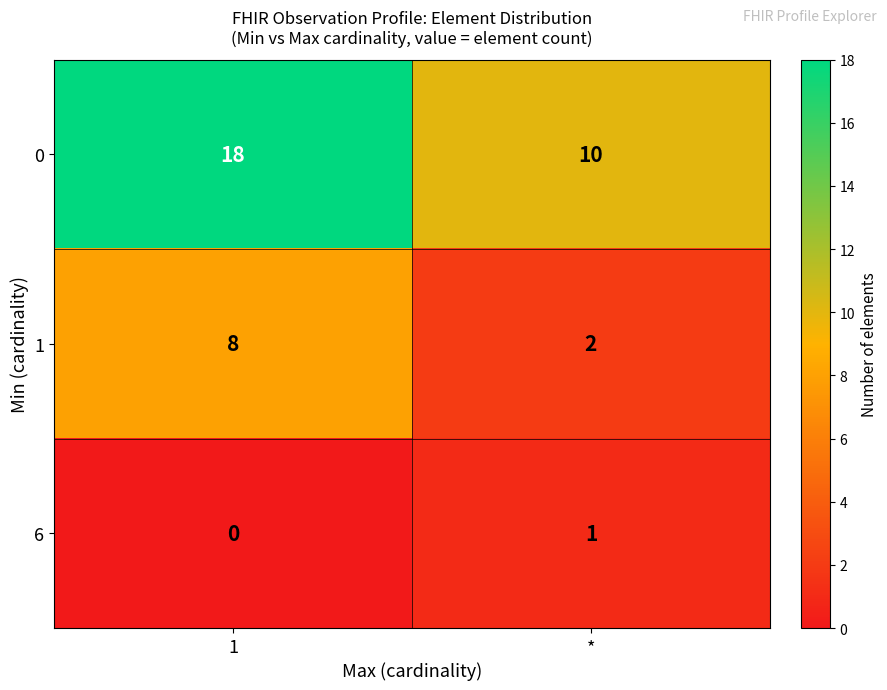

List the series in order of their overall mean, lowest first.

6, 1, 0